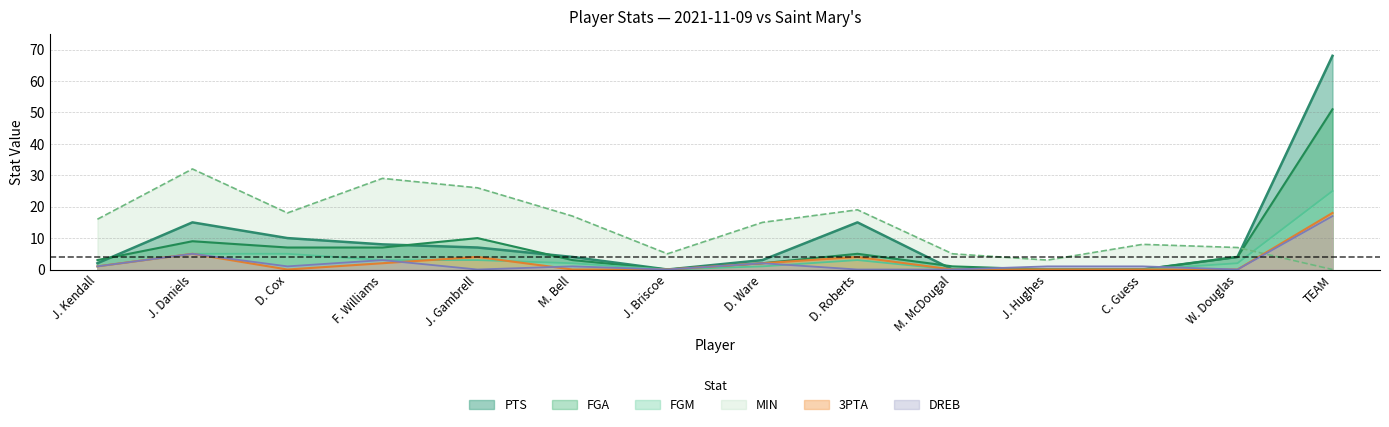

The value of PTS at F. Williams is 10. True or false?

False